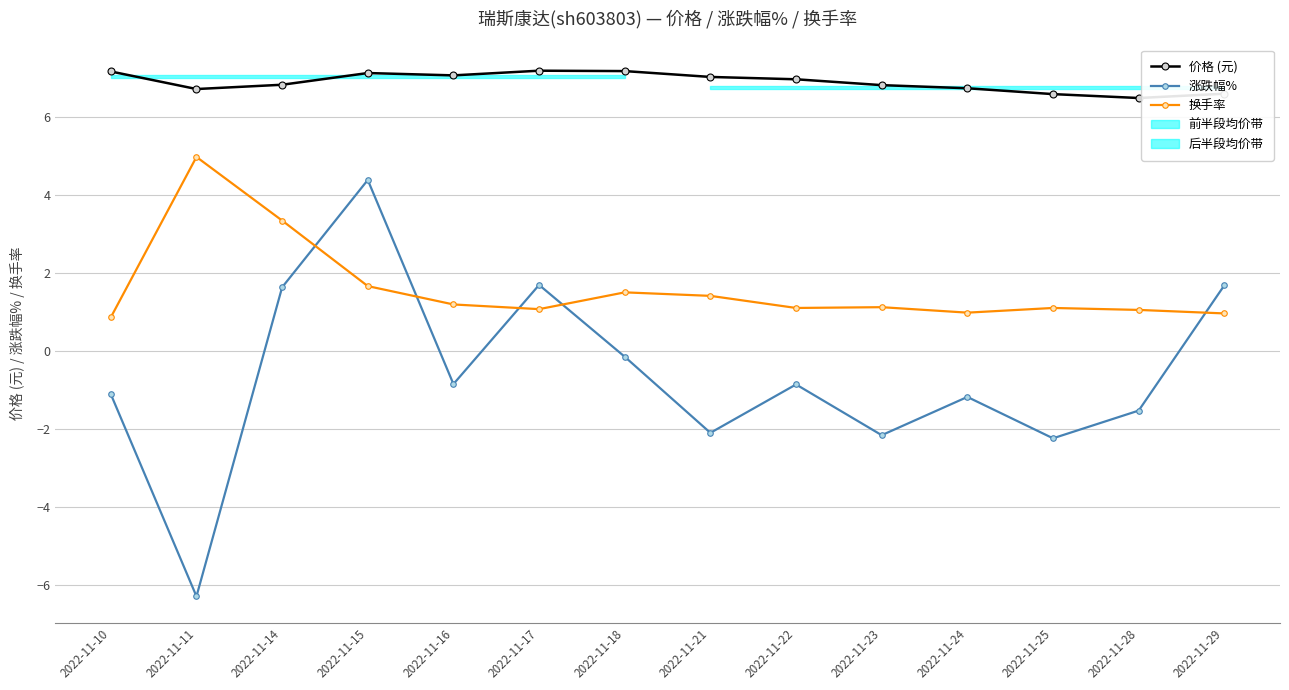

How many distinct data groups are displayed?

3